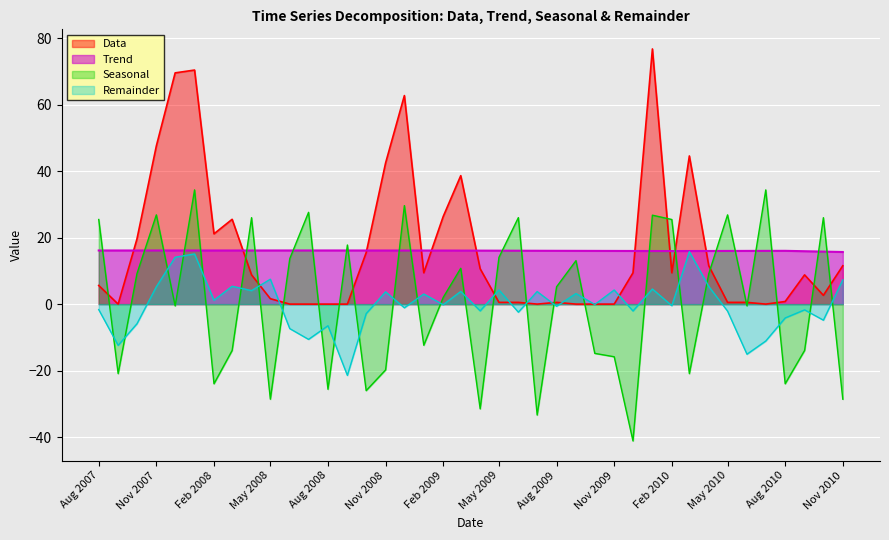

What is the sum of all Remainder values?

-5.4